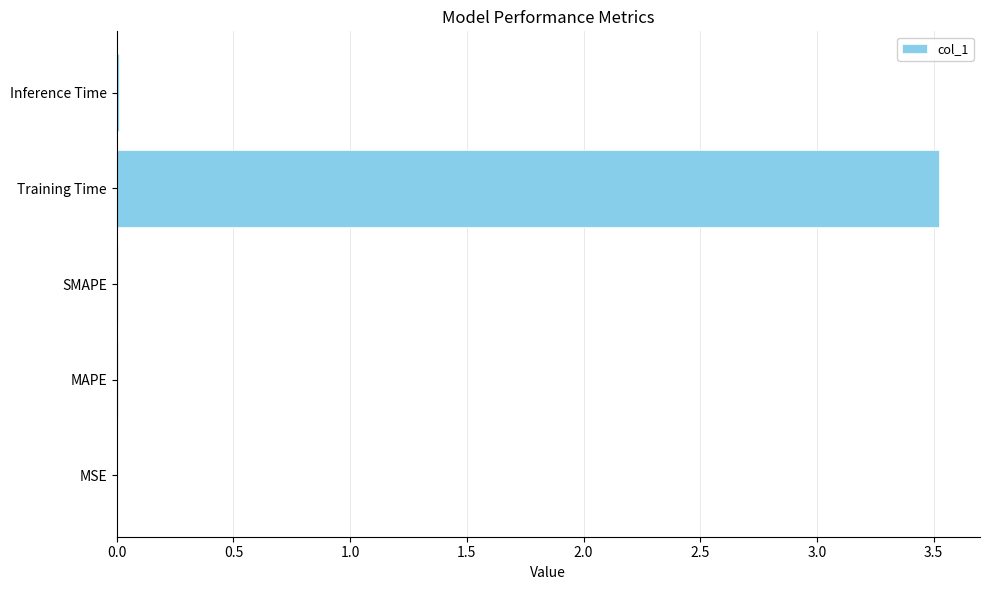

What is the sum of all values?

3.5